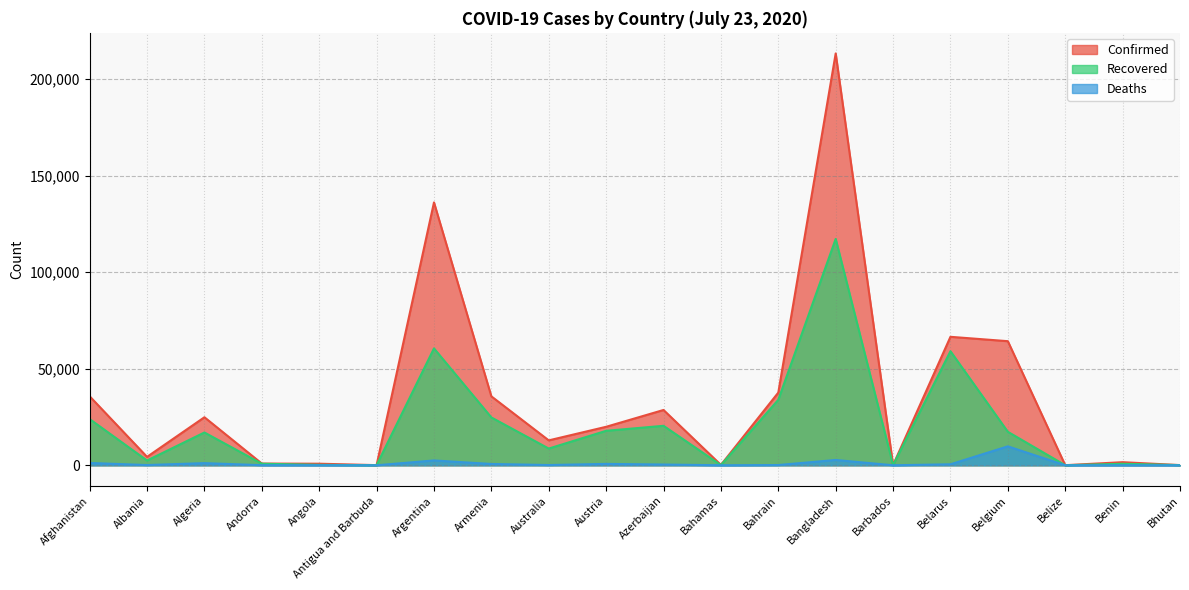

What position from the left is Armenia?

8